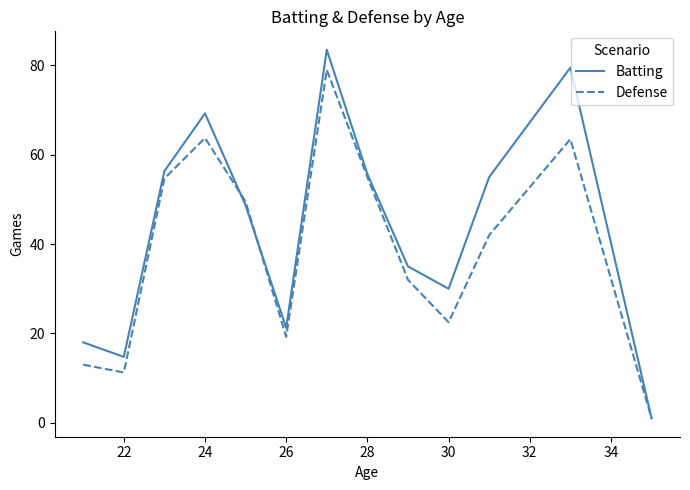

What is the highest value of the Batting series?

83.5